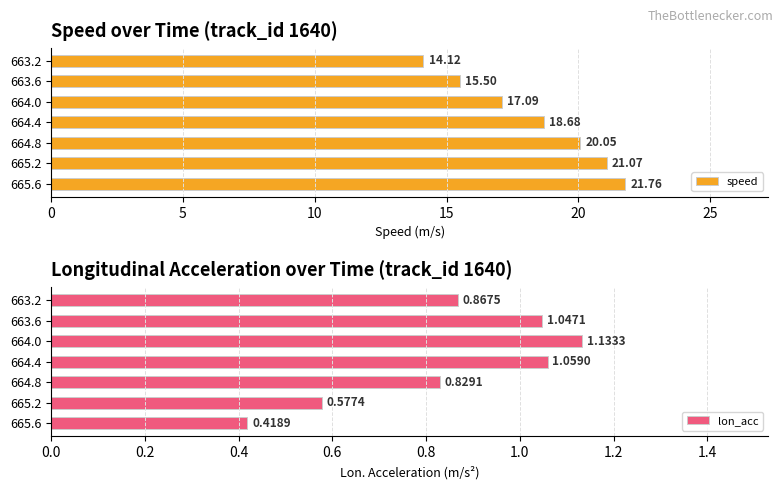

Reading right to left, transcribe all the data shown in this chart.

speed: 21.8	21.1	20.1	18.7	17.1	15.5	14.1
lon_acc: 0.4	0.6	0.8	1.1	1.1	1.0	0.9